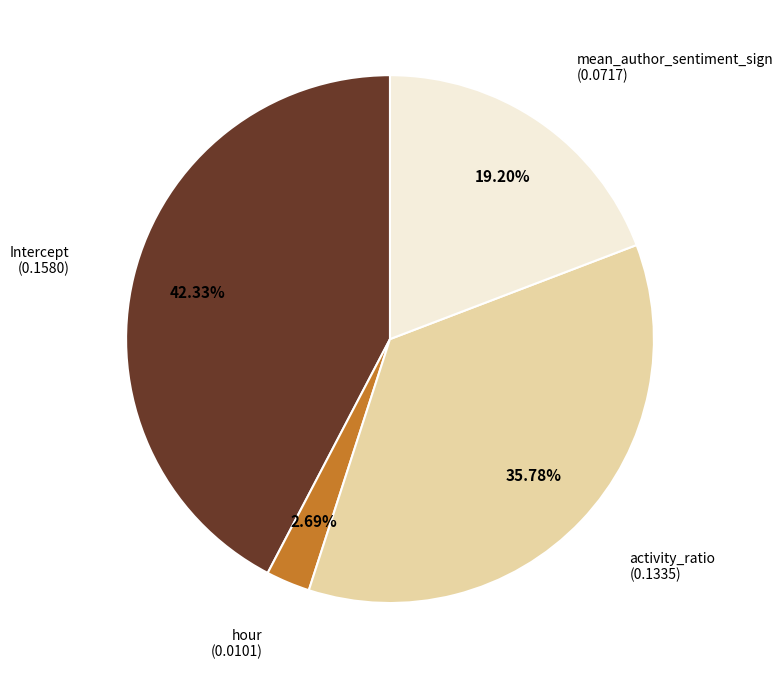

Is there any slice that represents more than half of the pie?

No